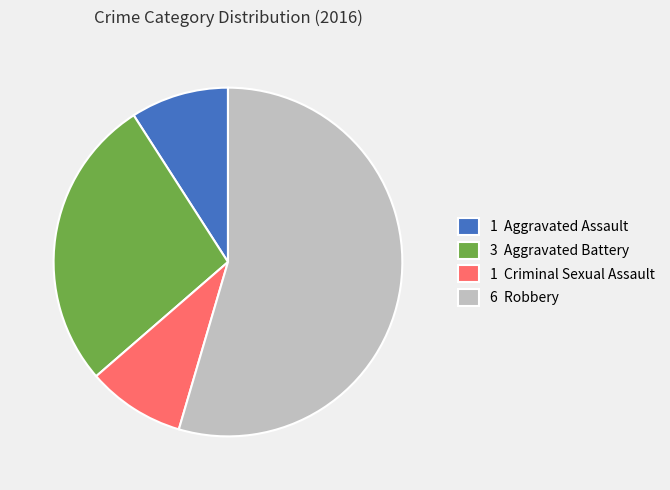

What is the largest slice in the pie chart?

6 Robbery